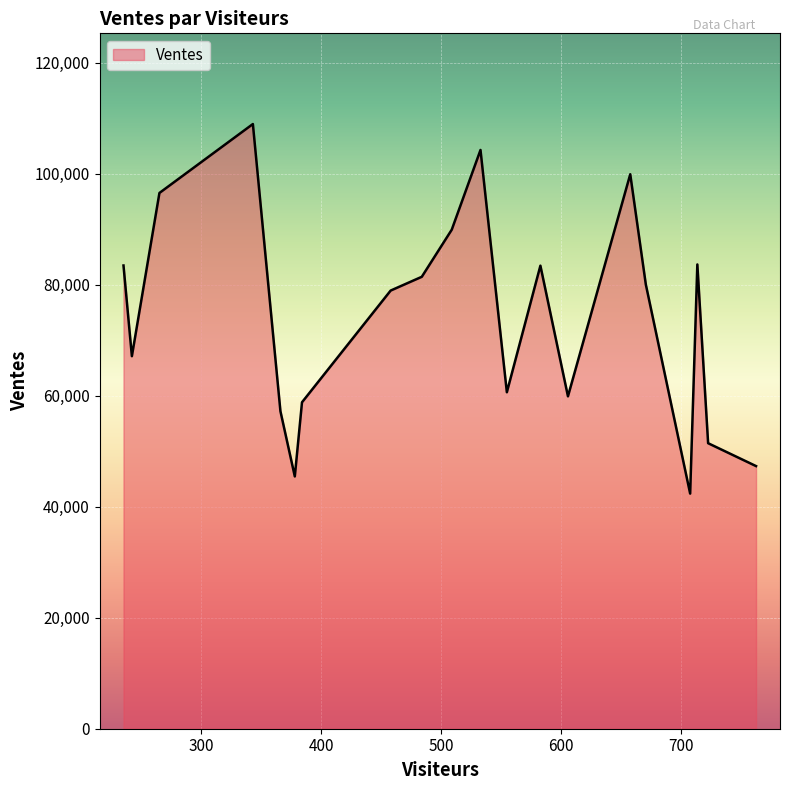

How many lines are shown in the chart?

1